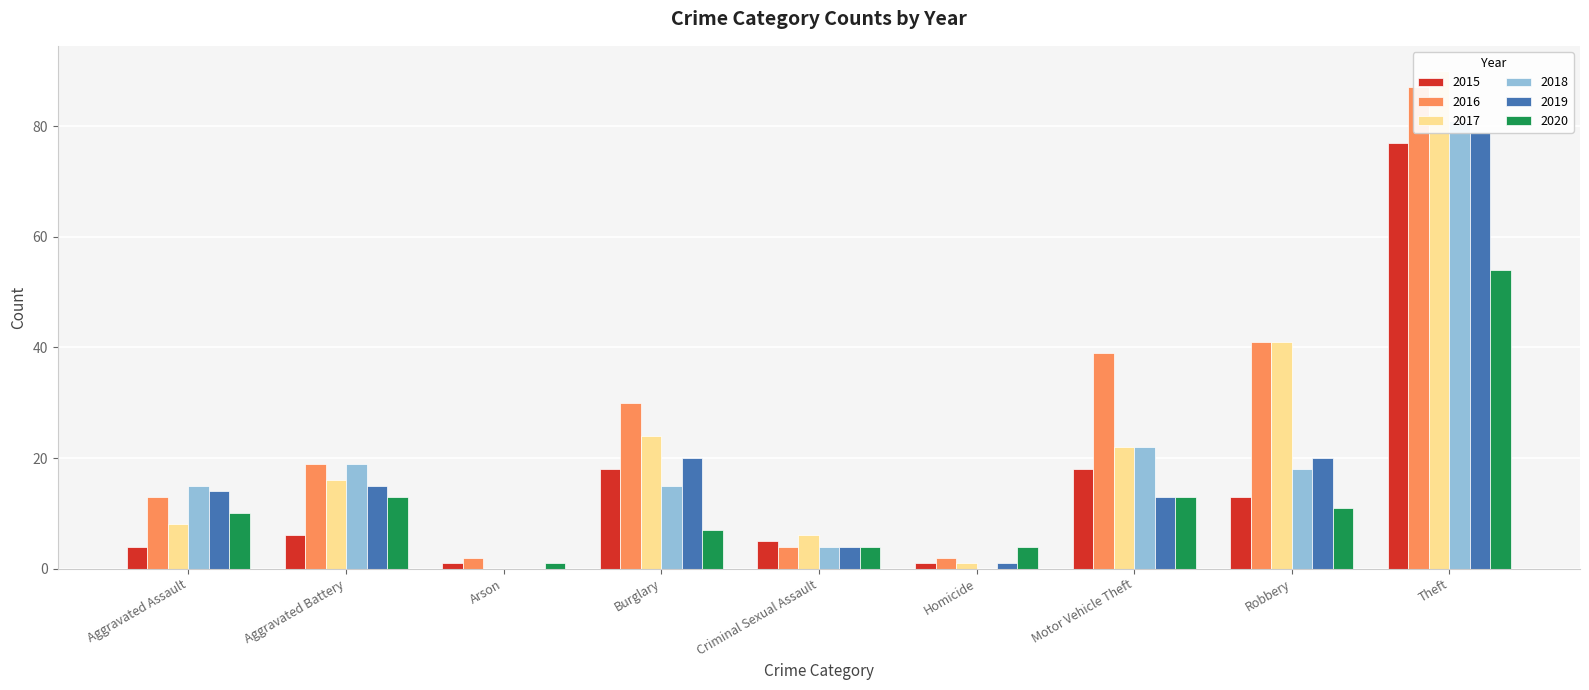

What is the difference between the 2016 values at Burglary and Theft?

57